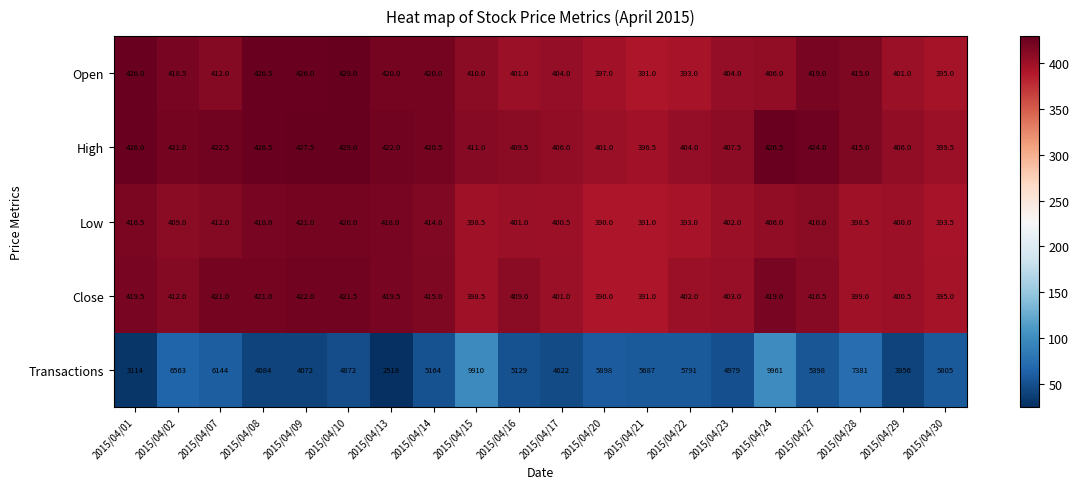

Which series has the largest total across all categories?

Transactions